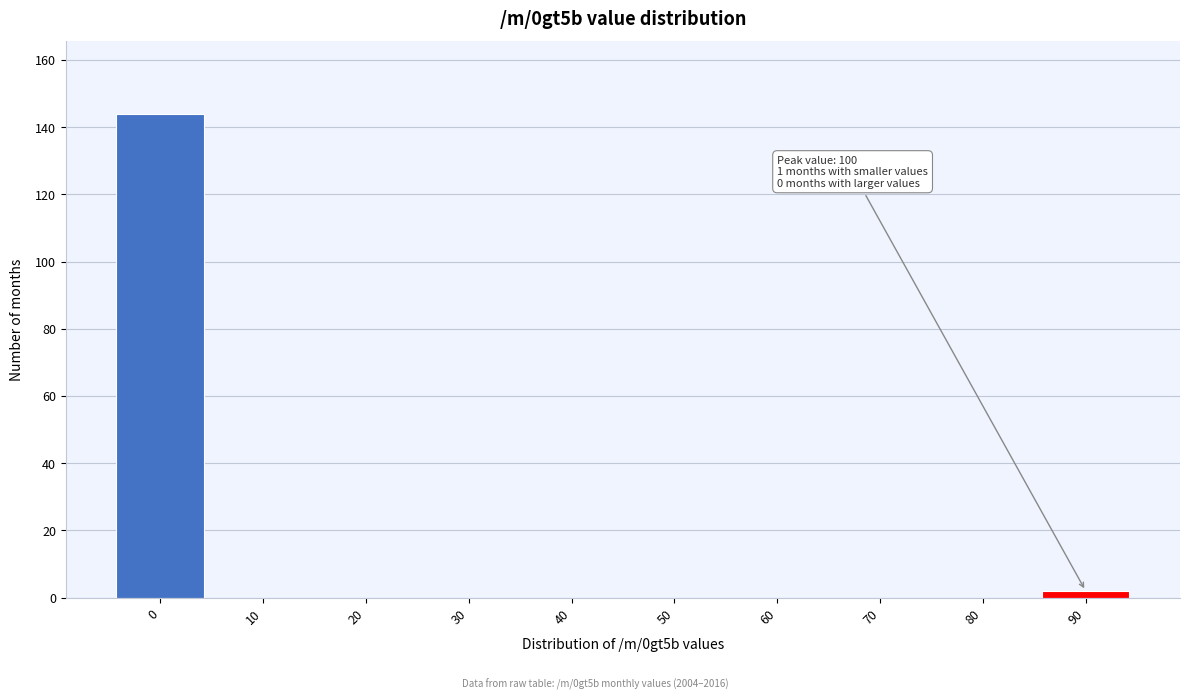

Reading right to left, transcribe all the data shown in this chart.

90=2	80=0	70=0	60=0	50=0	40=0	30=0	20=0	10=0	0=144